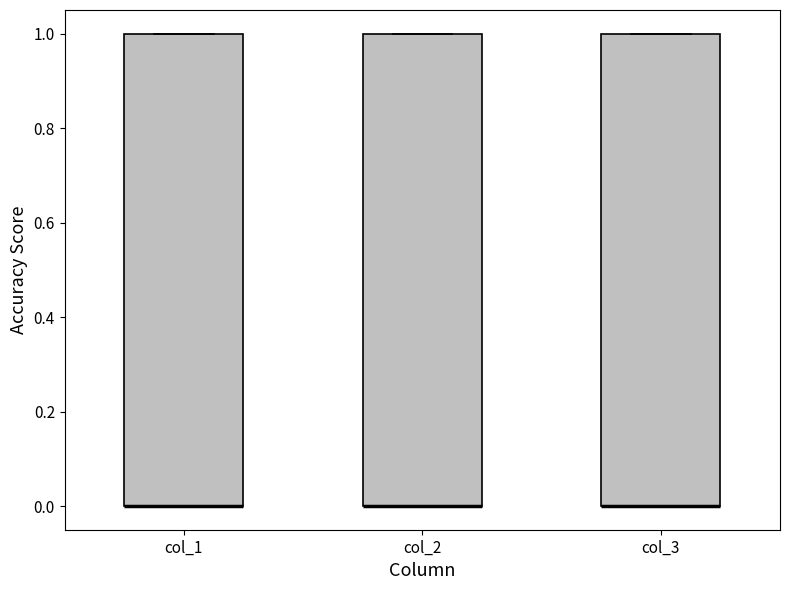

Reading left to right, read every box against the y-axis: the position of its median line, the range the box covers, and the ends of its whiskers. The values are not printed on the chart, so give them approximately, as read against the axis.

col_1: median 0 (drawn on the box's lower edge), box 0 to 1, whiskers 0 to 1
col_2: median 0 (drawn on the box's lower edge), box 0 to 1, whiskers 0 to 1
col_3: median 0 (drawn on the box's lower edge), box 0 to 1, whiskers 0 to 1